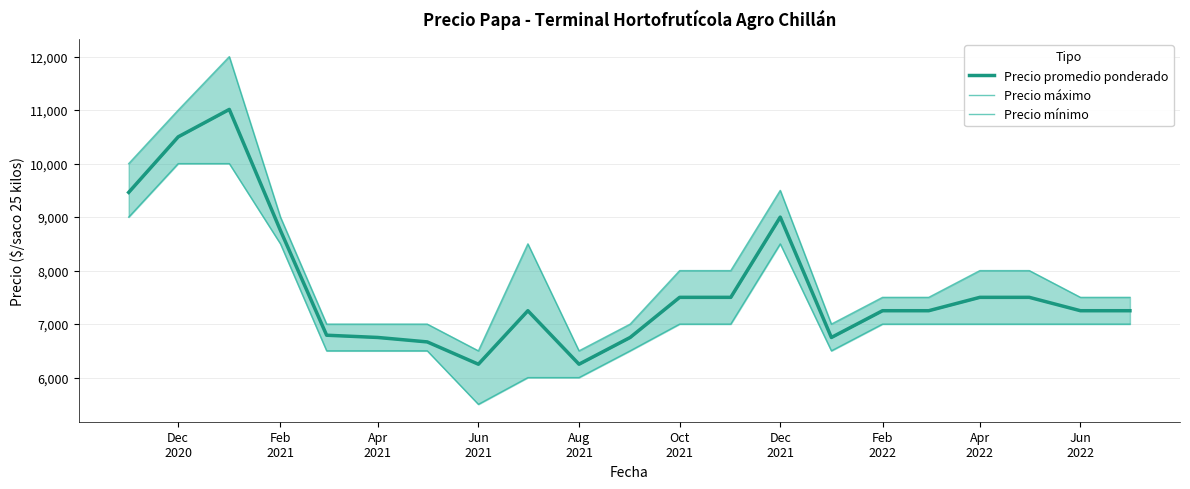

Is it true that Precio máximo equals 4945 at Oct 2021?

False